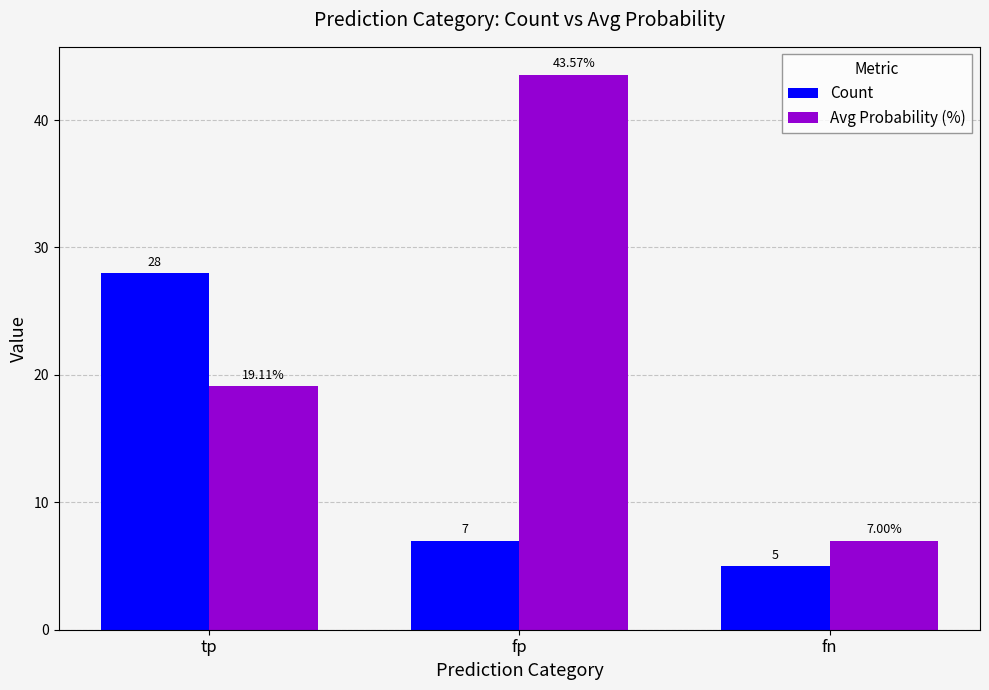

What is the average value of the Count series?

13.3